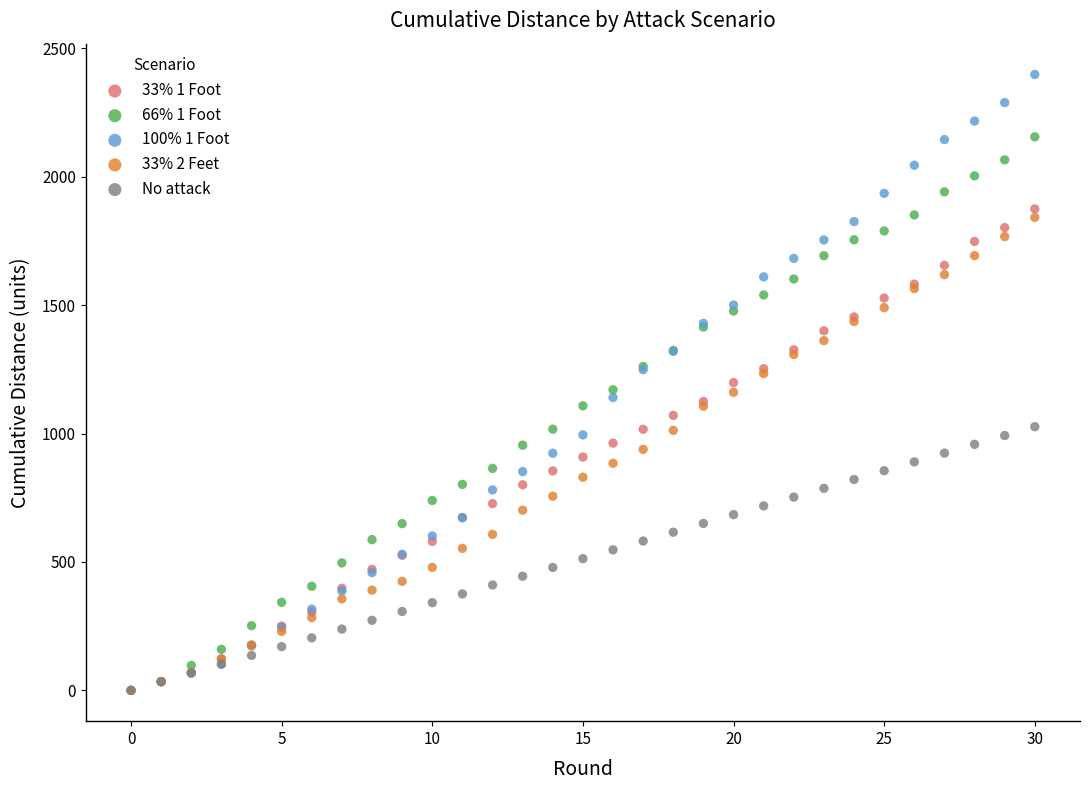

What are all the series names shown in the legend?

33% 1 Foot, 66% 1 Foot, 100% 1 Foot, 33% 2 Feet, No attack